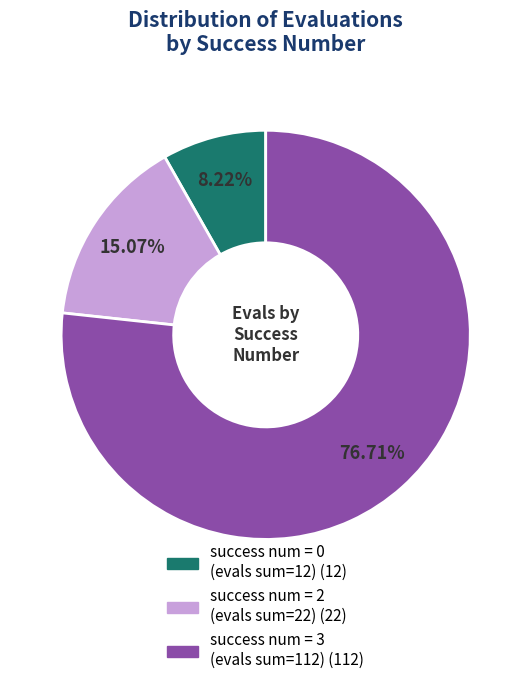

Does any single category account for the majority?

Yes